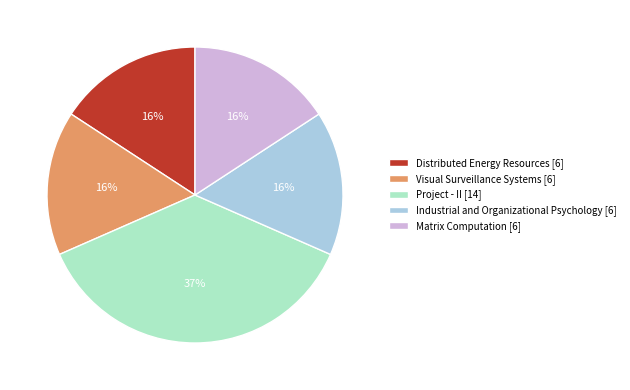

How many slices are in this pie chart?

5